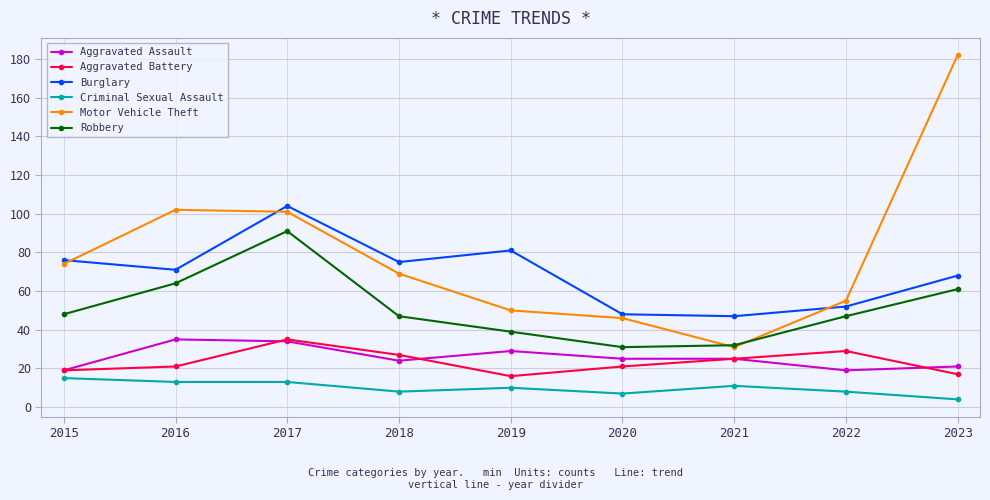

Reading left to right, extract all data points from this chart.

Aggravated Assault: 2015=19	2016=35	2017=34	2018=24	2019=29	2020=25	2021=25	2022=19	2023=21
Aggravated Battery: 2015=19	2016=21	2017=35	2018=27	2019=16	2020=21	2021=25	2022=29	2023=17
Burglary: 2015=76	2016=71	2017=104	2018=75	2019=81	2020=48	2021=47	2022=52	2023=68
Criminal Sexual Assault: 2015=15	2016=13	2017=13	2018=8	2019=10	2020=7	2021=11	2022=8	2023=4
Motor Vehicle Theft: 2015=74	2016=102	2017=101	2018=69	2019=50	2020=46	2021=31	2022=55	2023=182
Robbery: 2015=48	2016=64	2017=91	2018=47	2019=39	2020=31	2021=32	2022=47	2023=61